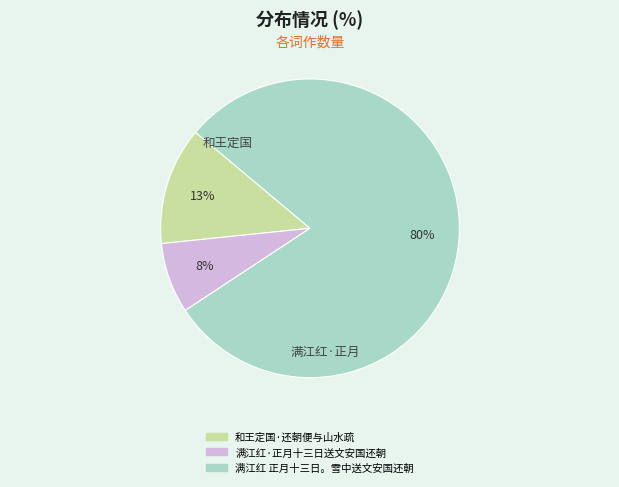

Is there any slice that represents more than half of the pie?

Yes